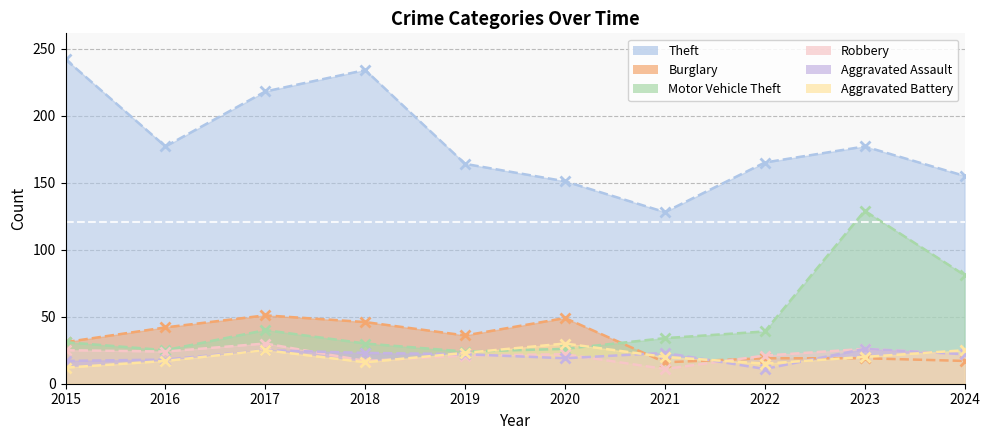

What is the smallest value displayed?

11